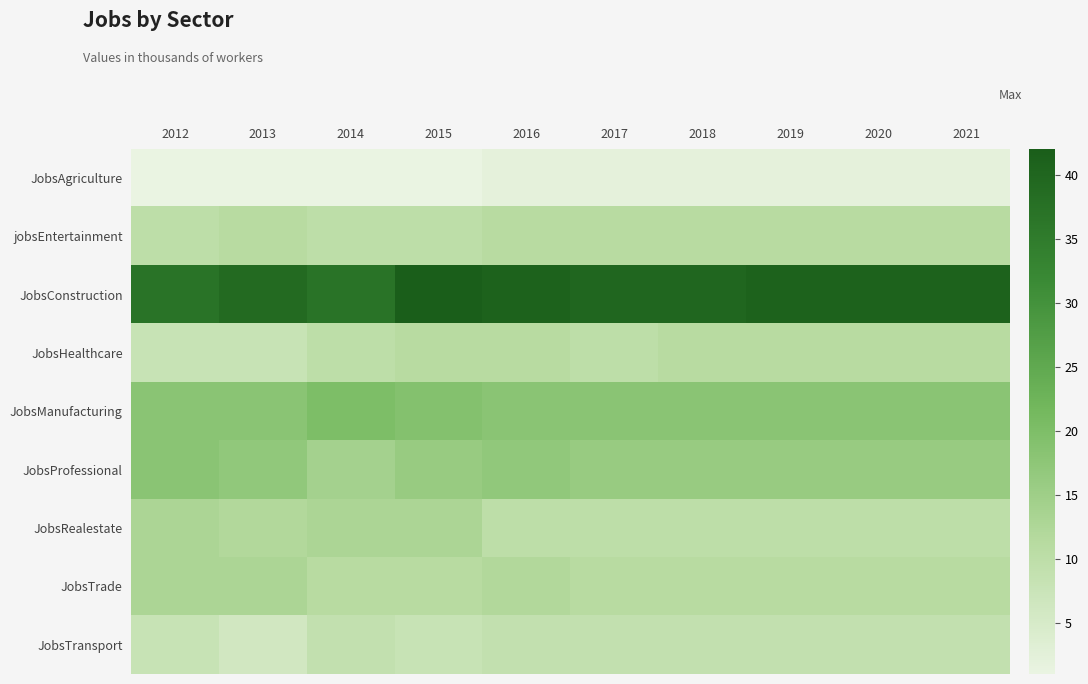

At which category does the chart reach its minimum across all series?

2012